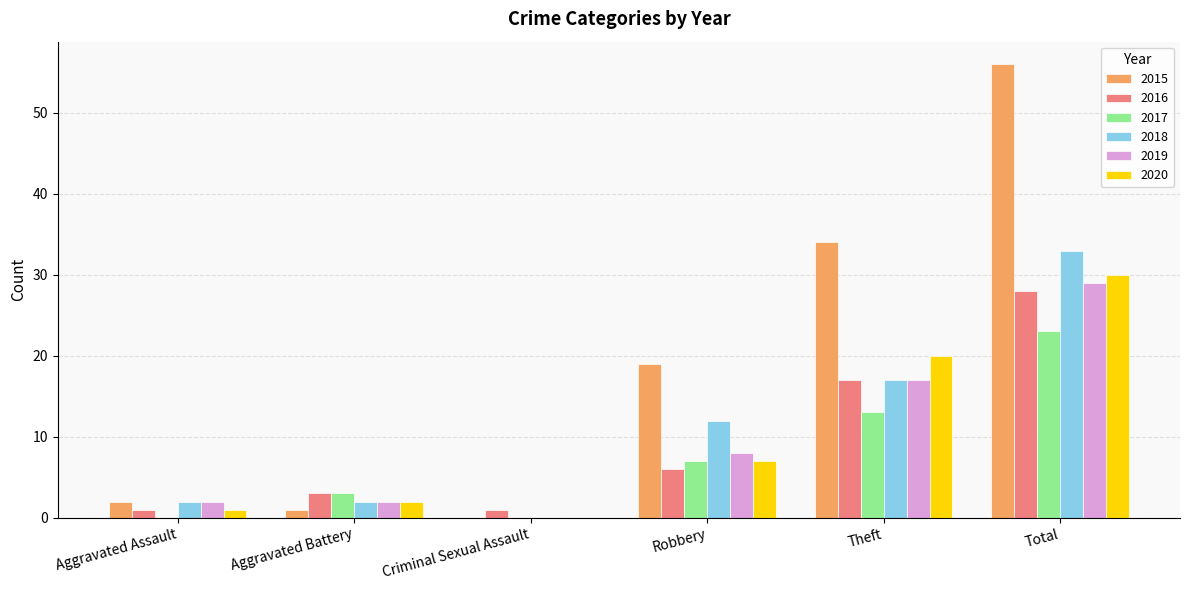

The value of 2018 at Robbery is 12. True or false?

True